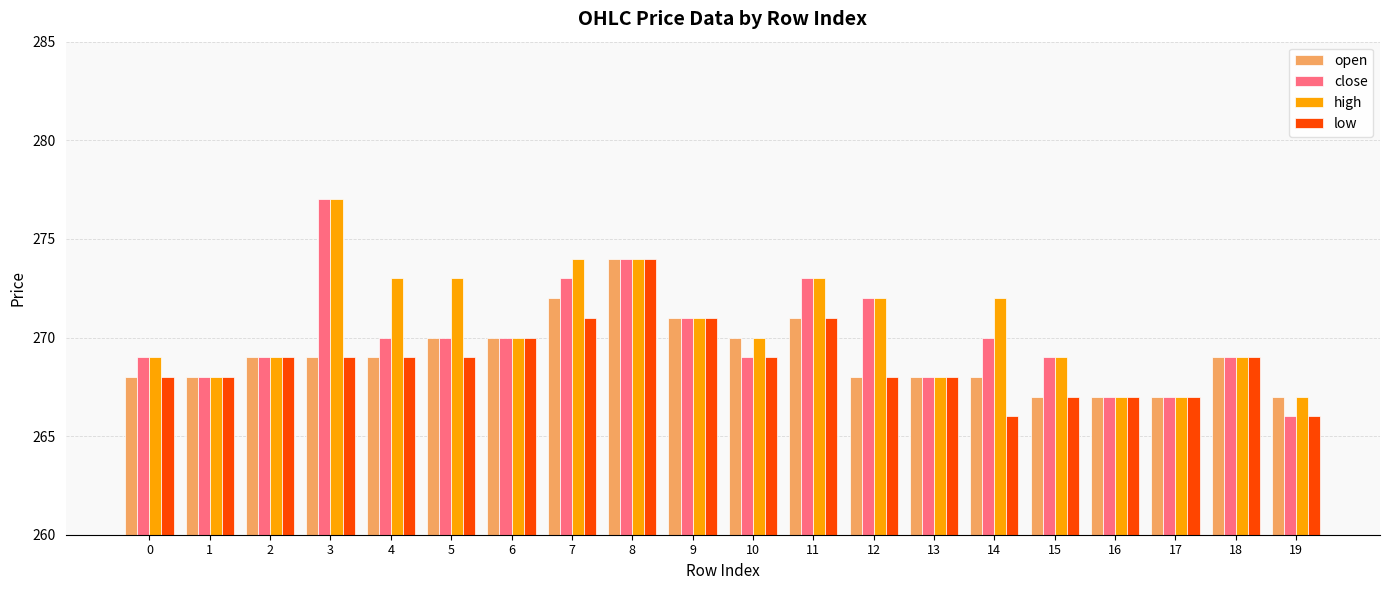

What is the sum of all low values?

5376